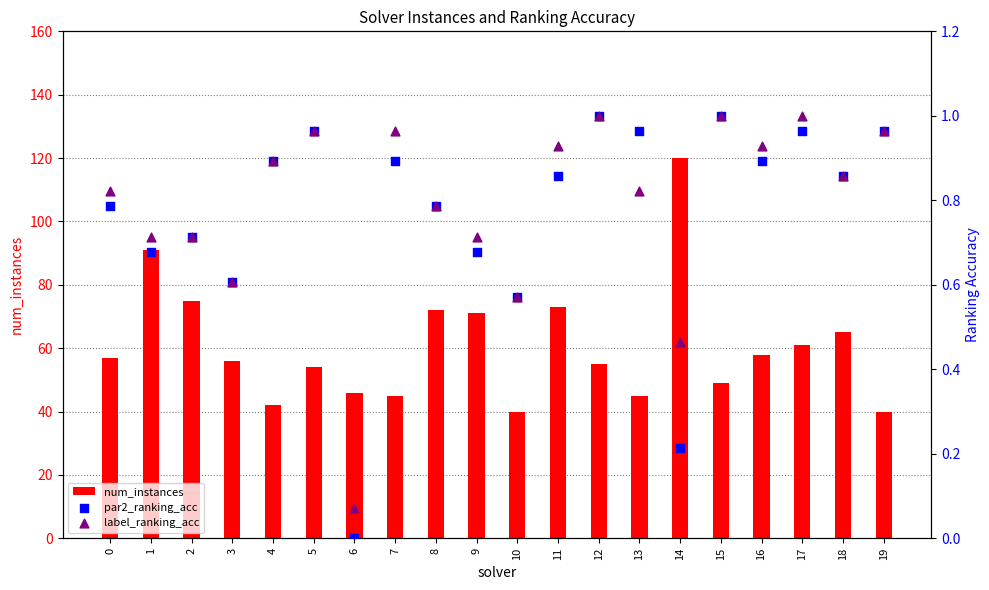

What is the total value across all series at 5?

55.9